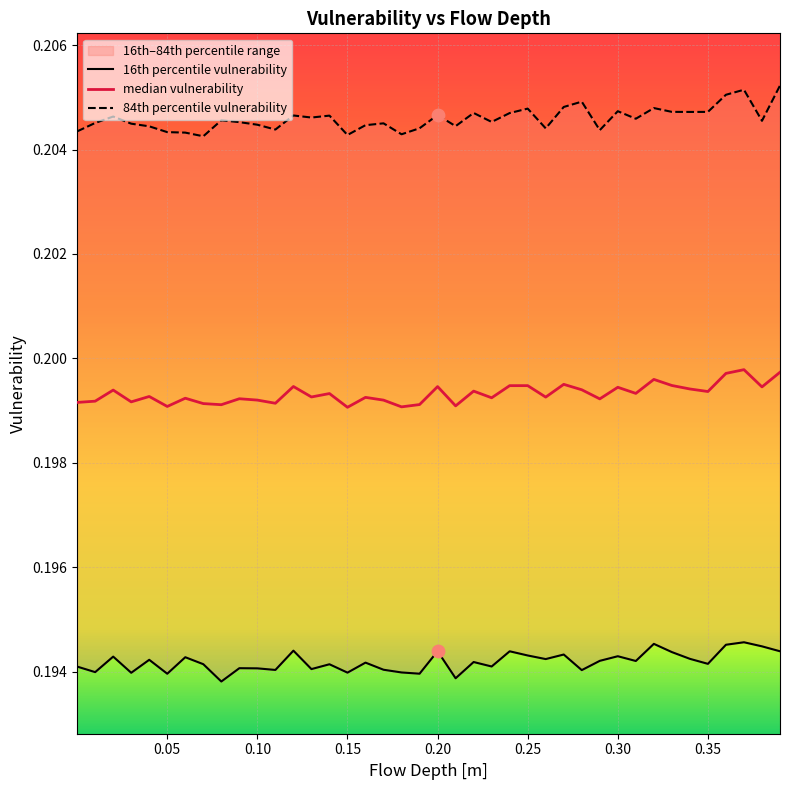

Is the value of 84th percentile vulnerability at 0.15 greater than the value of 16th percentile vulnerability at 21?

Yes